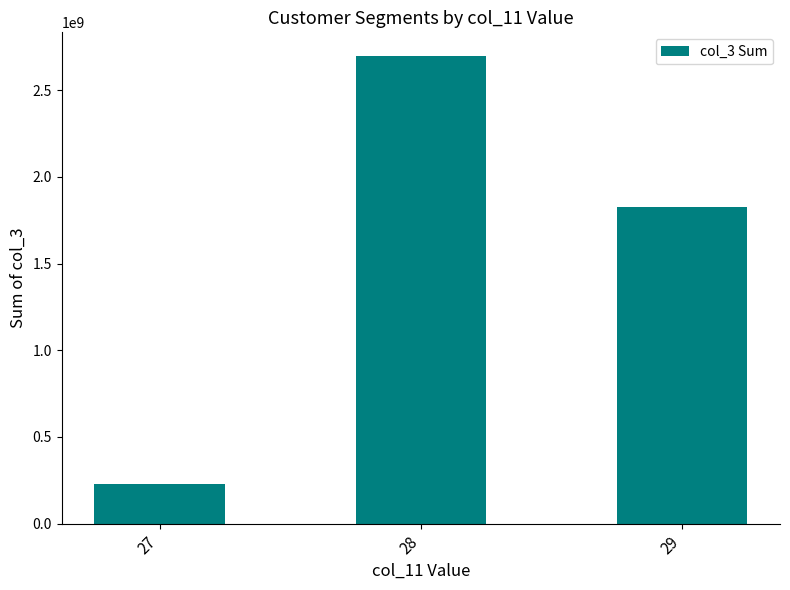

Reading left to right, transcribe all the data shown in this chart.

27=226082072	28=2698876048	29=1828419160